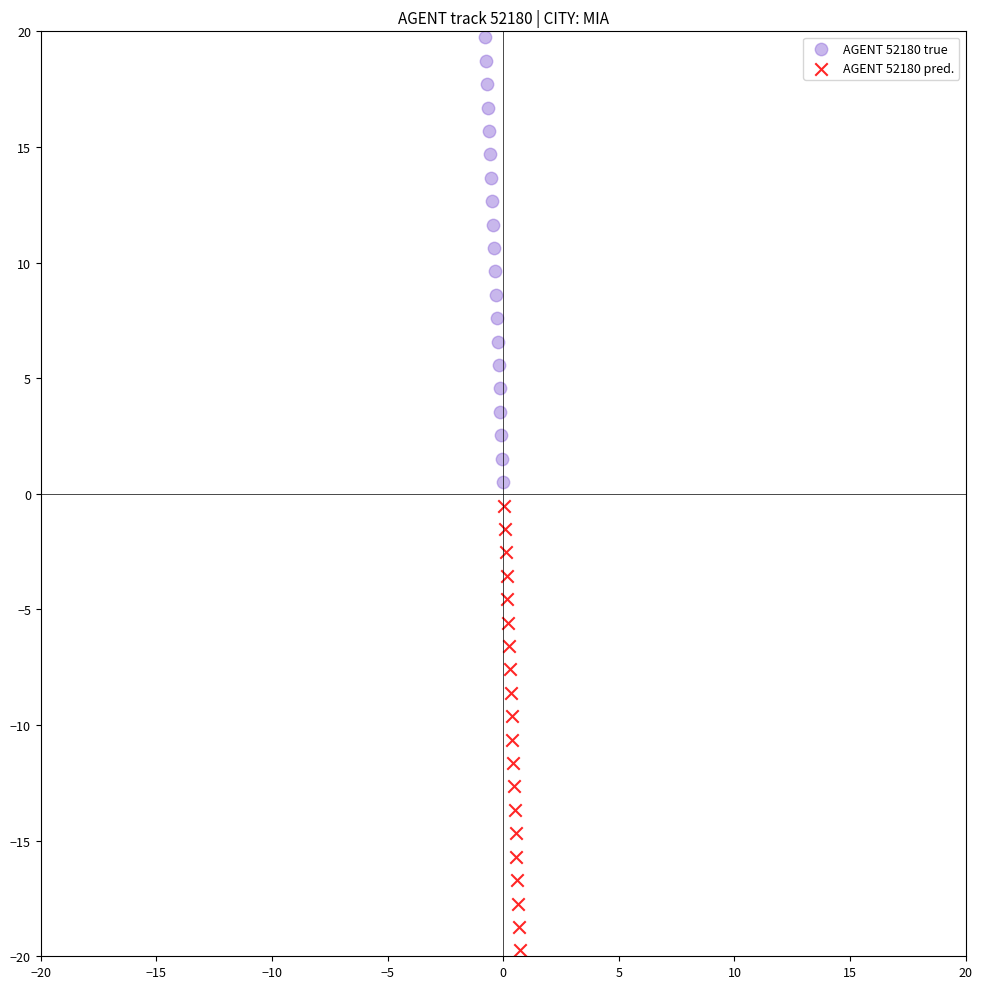

Which series reaches the maximum Y coordinate?

AGENT 52180 true